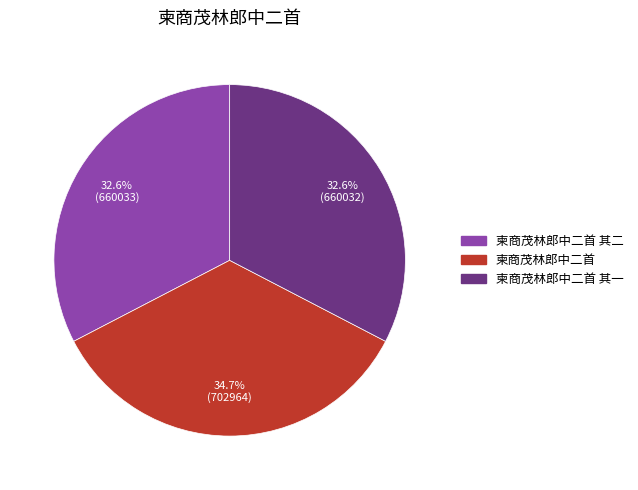

Is there a majority slice in this chart?

No